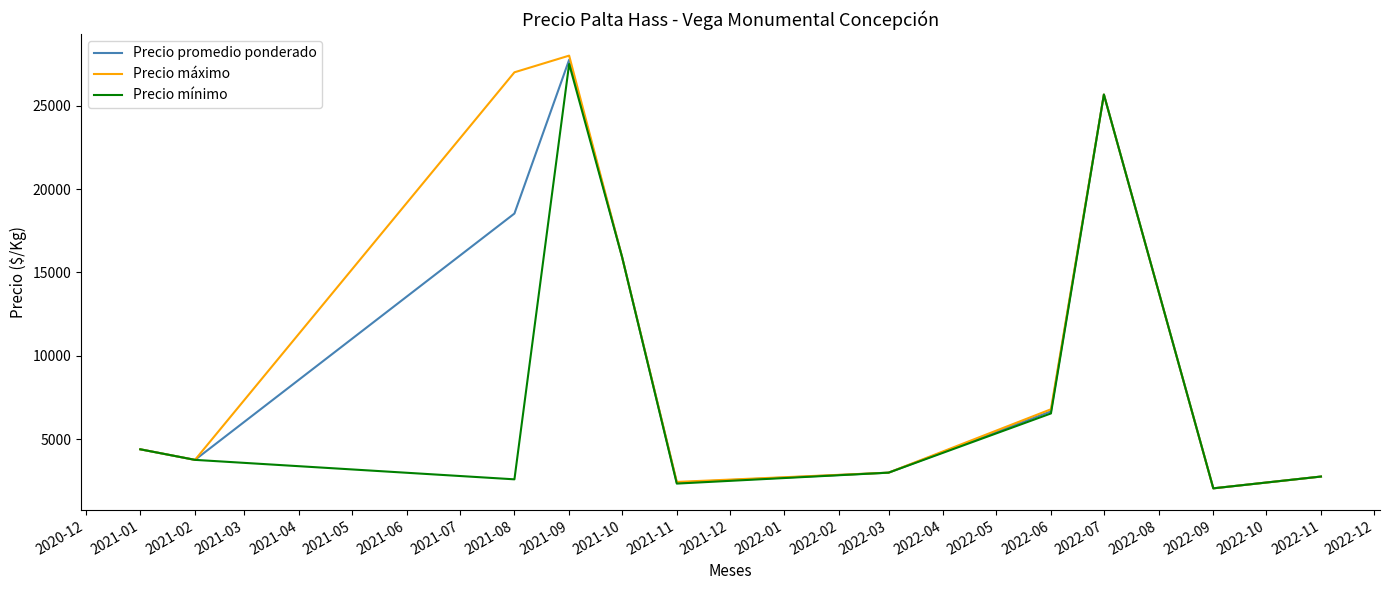

At which category is the sum across all series the highest?

2021-09